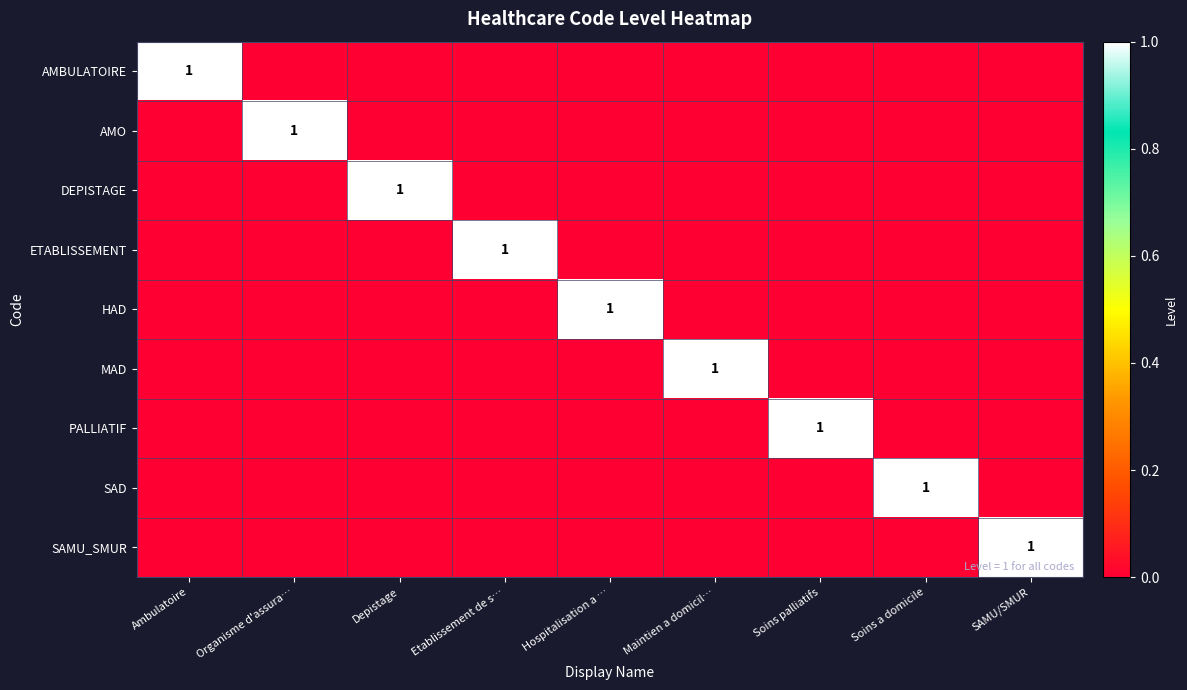

The value of SAD at Ambulatoire is 0. True or false?

True